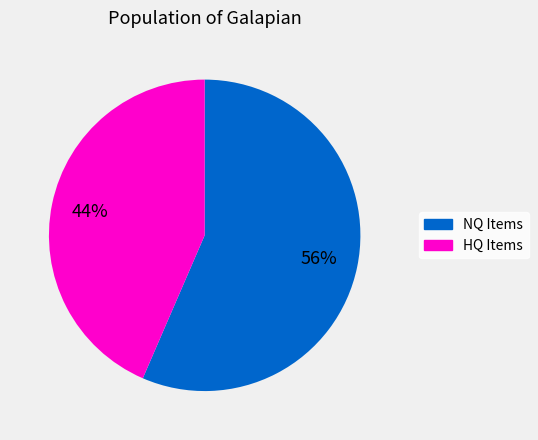

To the nearest percent, what is the average slice percentage?

50%